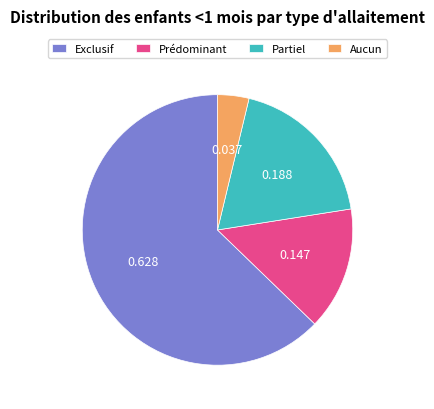

Between Aucun and Partiel, which is larger?

Partiel